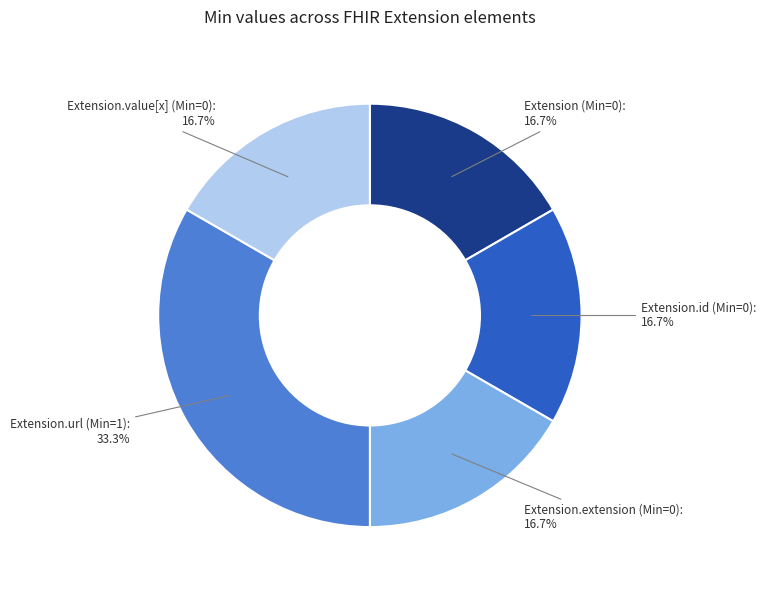

Does any single category account for the majority?

No